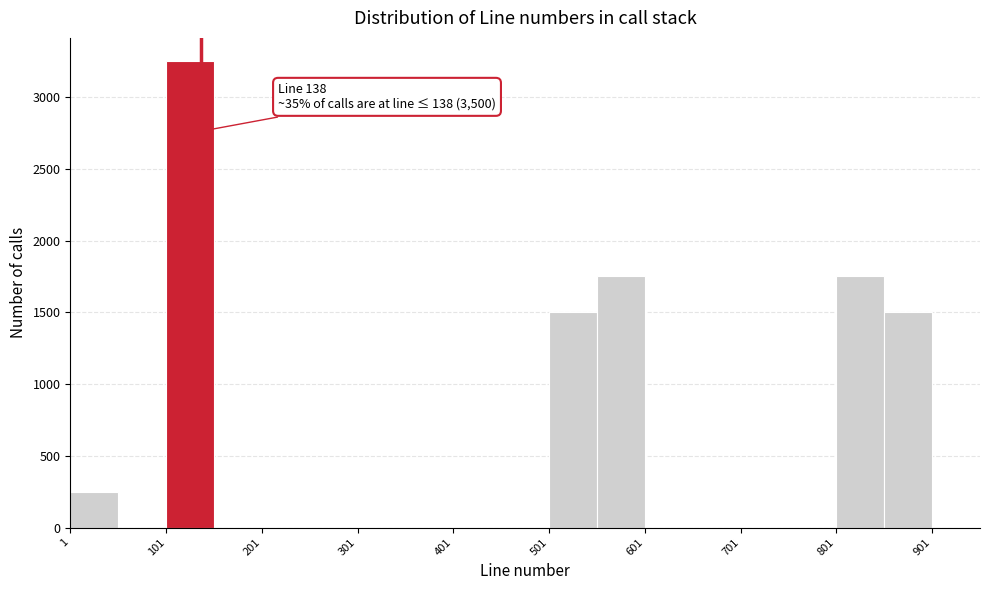

Which range on the x-axis has the tallest bar?

101 to 151